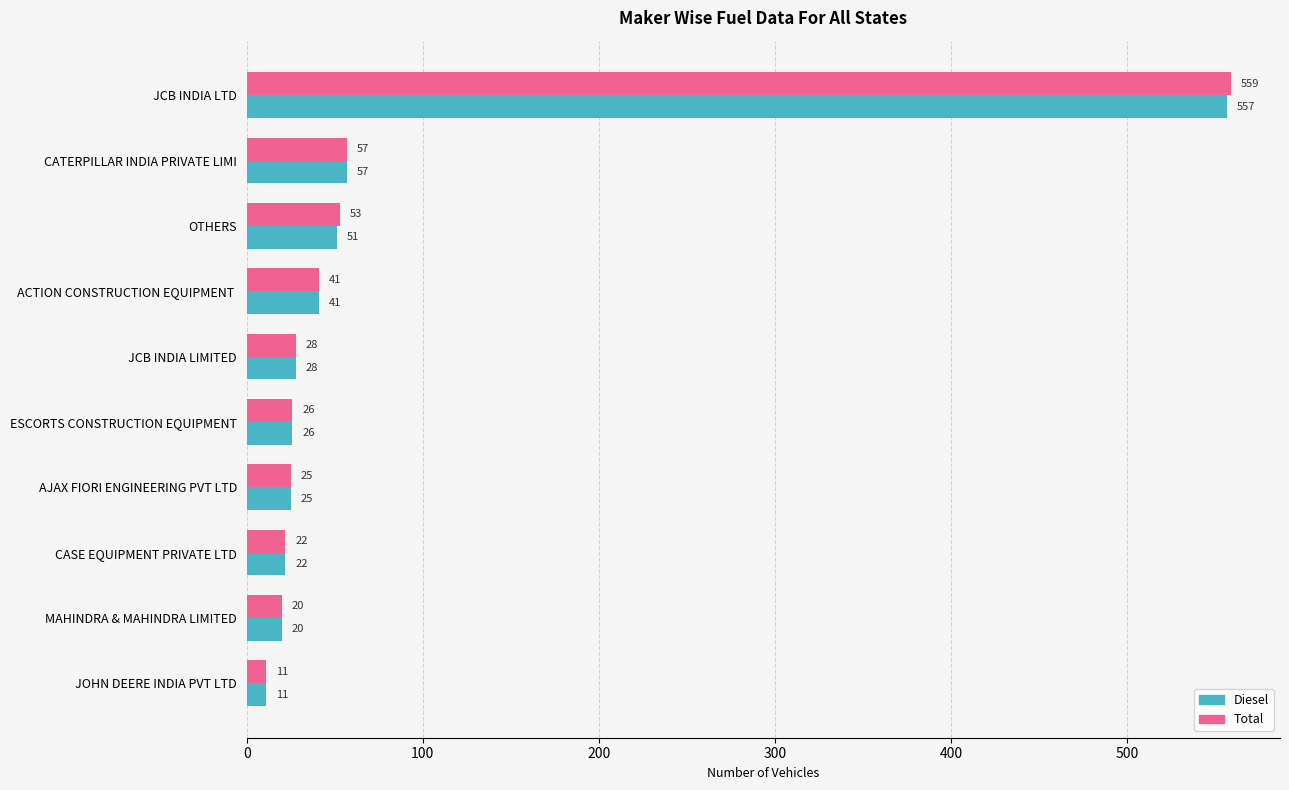

Which series has the widest spread of values?

Total